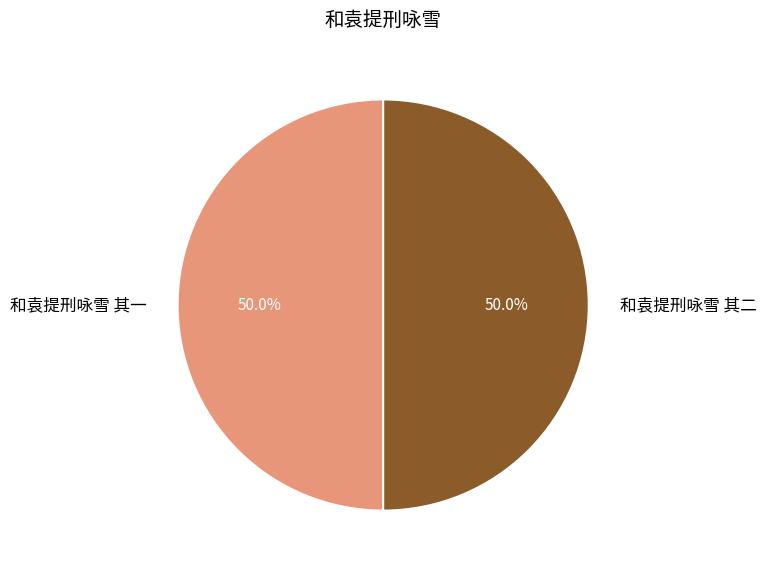

What is the total percentage of 和袁提刑咏雪 其一 and 和袁提刑咏雪 其二?

100.0%